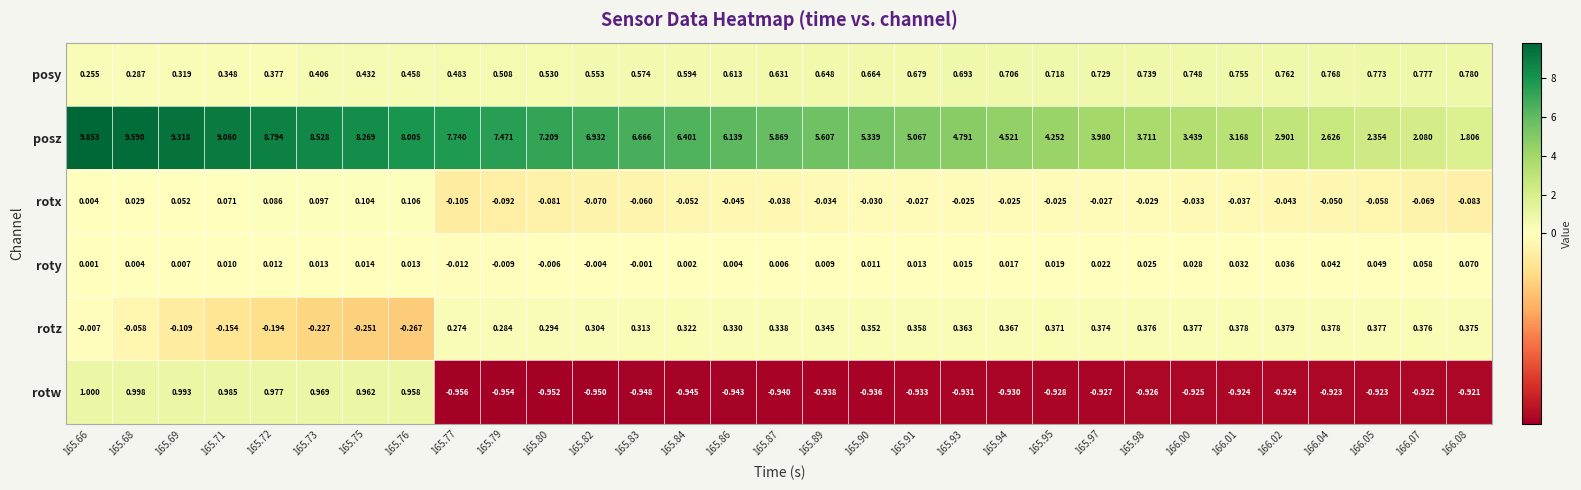

Which series has the largest total across all categories?

posz